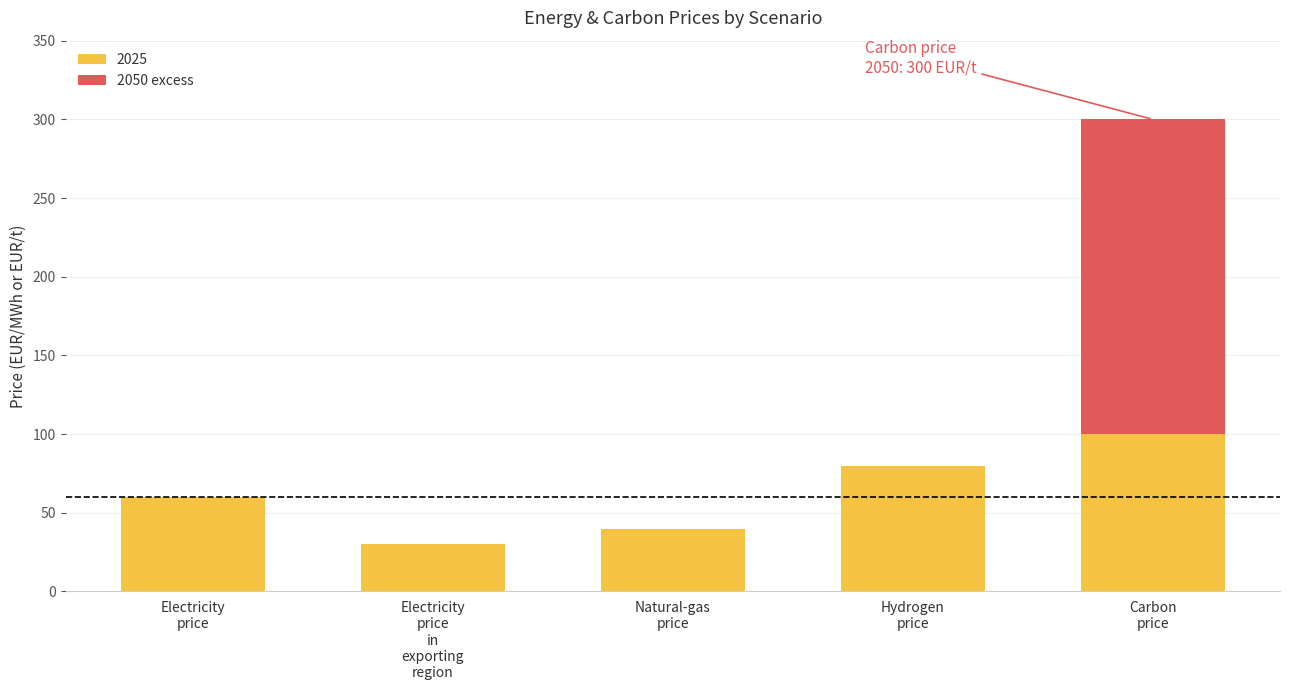

What is the maximum value for 2025?

100